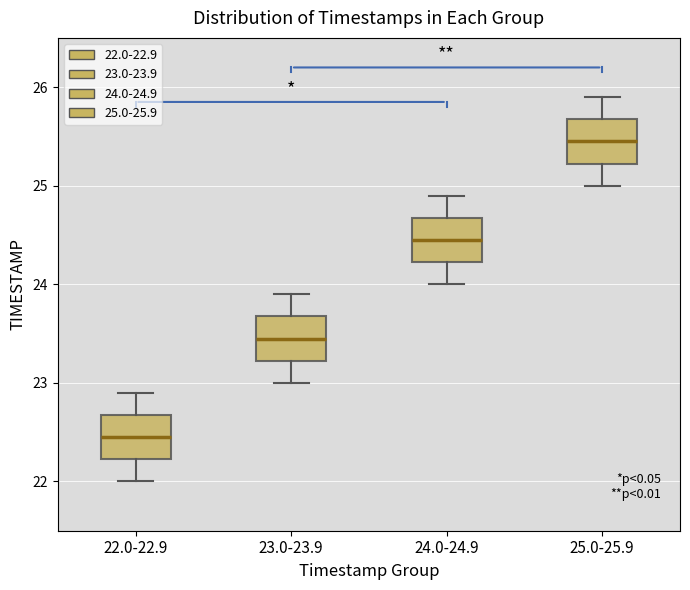

Reading left to right, read every box against the y-axis: the position of its median line, the range the box covers, and the ends of its whiskers. The values are not printed on the chart, so give them approximately, as read against the axis.

22.0-22.9: median 22.5, box 22.2 to 22.7, whiskers 22.0 to 22.9
23.0-23.9: median 23.5, box 23.2 to 23.7, whiskers 23.0 to 23.9
24.0-24.9: median 24.5, box 24.2 to 24.7, whiskers 24.0 to 24.9
25.0-25.9: median 25.5, box 25.2 to 25.7, whiskers 25.0 to 25.9